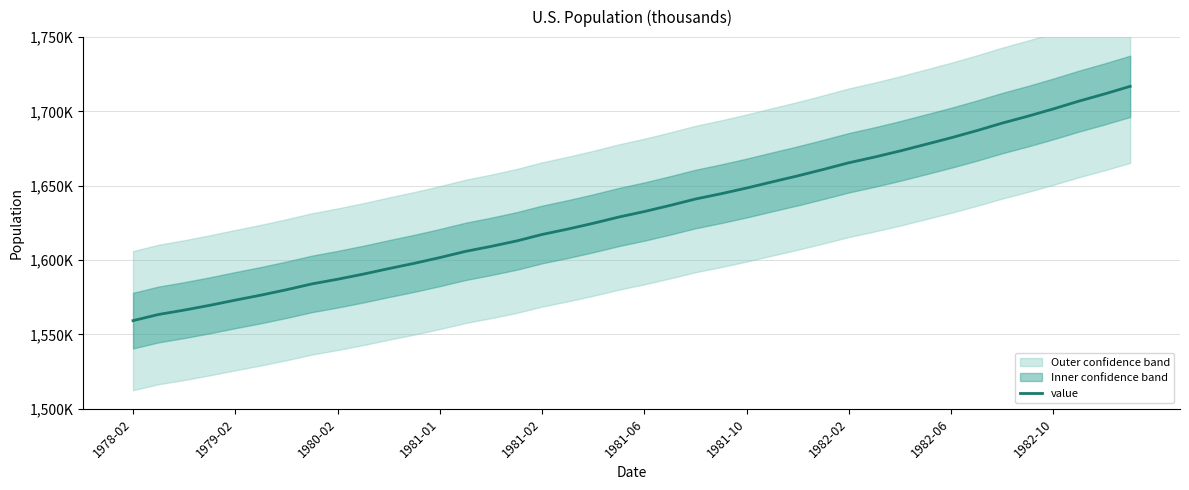

Reading left to right, extract all data points from this chart.

1559311	1563461	1566390	1569610	1573100	1576451	1580086	1584022	1587147	1590571	1594289	1597857	1601714	1605877	1609229	1612888	1617262	1620864	1624773	1628984	1632687	1636775	1641112	1644659	1648502	1652635	1656681	1661011	1665505	1669312	1673419	1677839	1682313	1687088	1692172	1696797	1701728	1706958	1711774	1716891